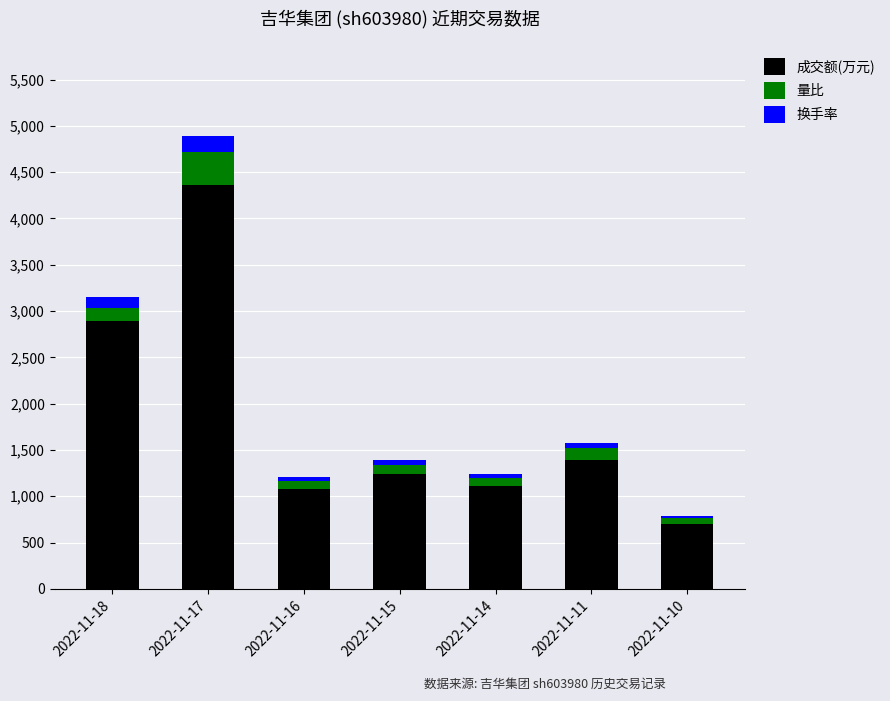

At which category is the sum across all series the highest?

2022-11-17